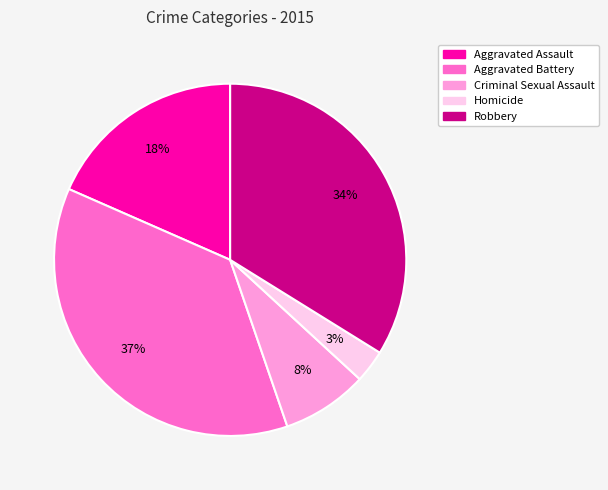

The Aggravated Assault slice represents 18% of the pie. True or false?

True